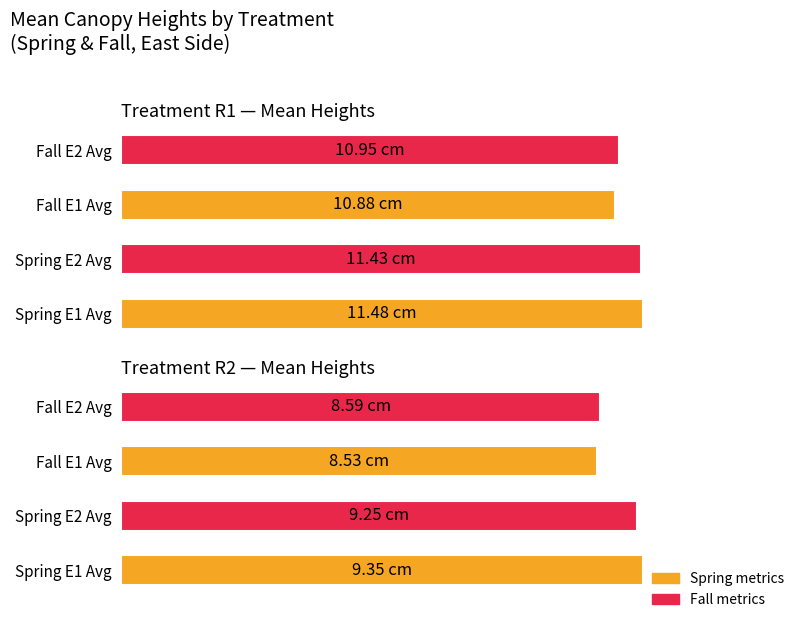

Which series changed the most between Spring E1 Avg and Fall E1 Avg?

R2